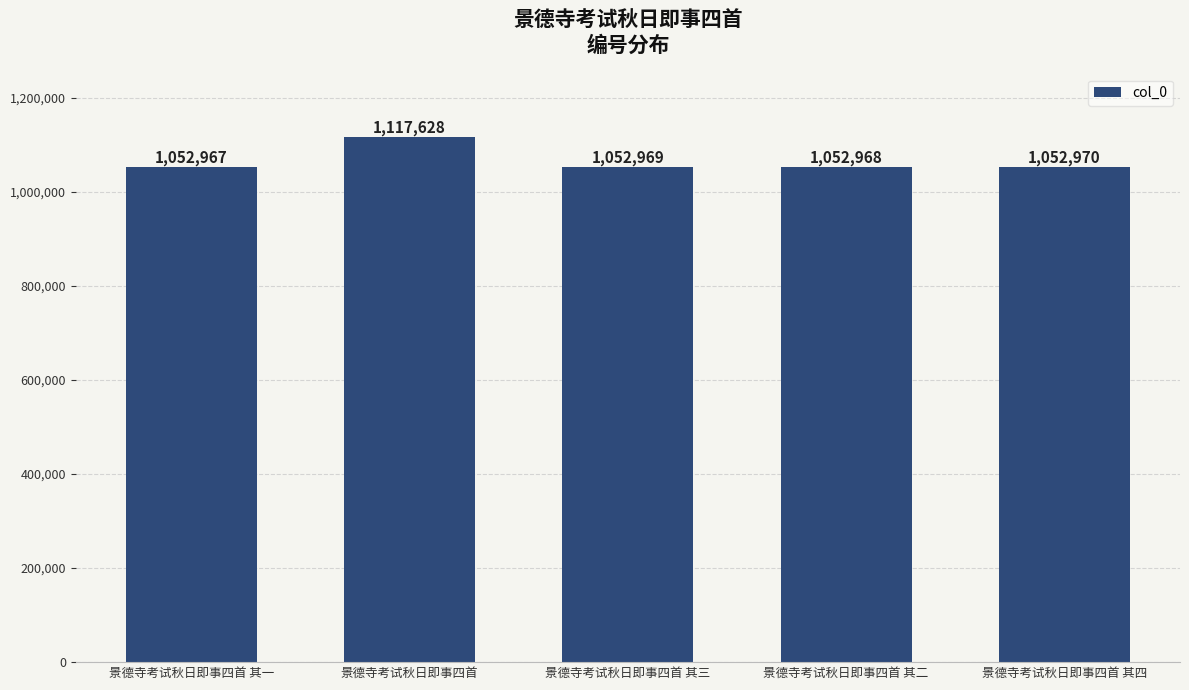

Rank the categories by value from highest to lowest.

景德寺考试秋日即事四首, 景德寺考试秋日即事四首 其四, 景德寺考试秋日即事四首 其三, 景德寺考试秋日即事四首 其二, 景德寺考试秋日即事四首 其一